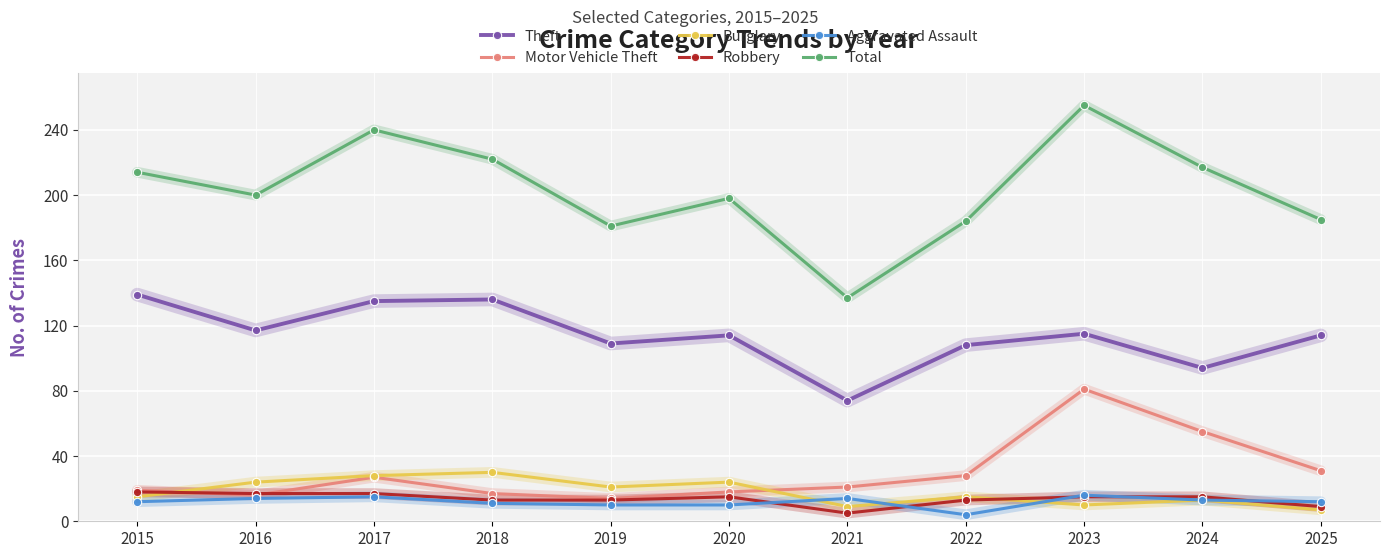

Which series has the largest range (max minus min)?

Total